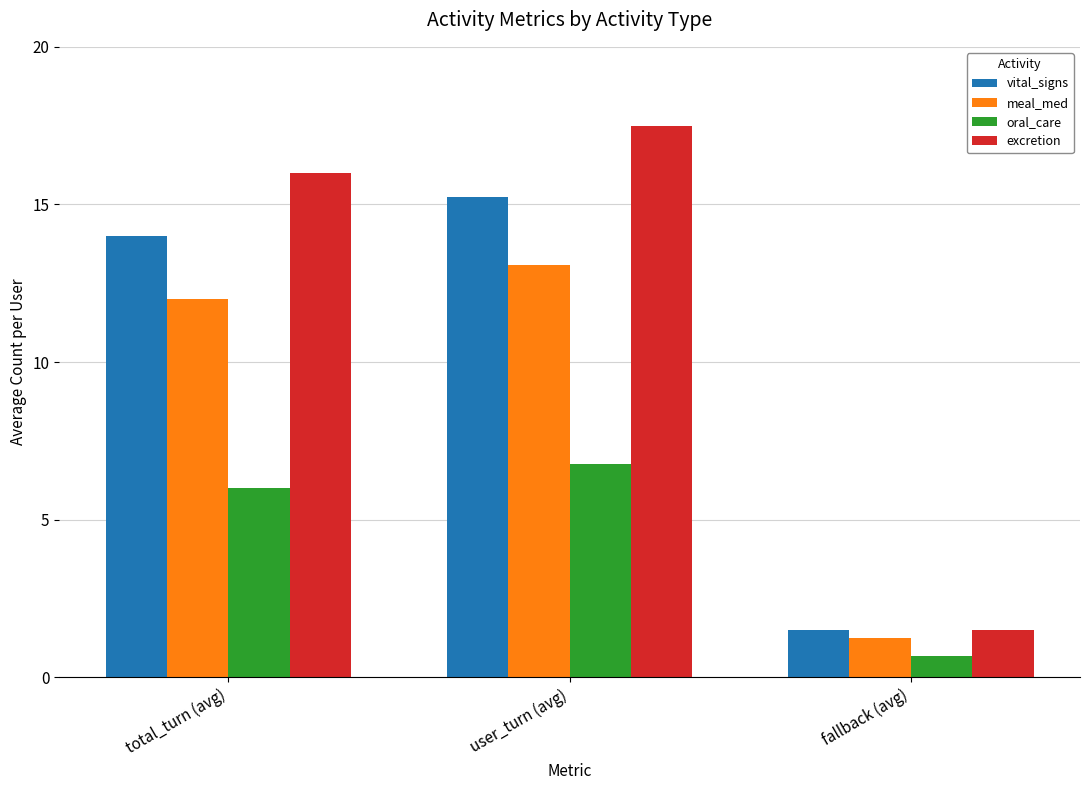

Which label corresponds to the largest value in the chart?

user_turn (avg)